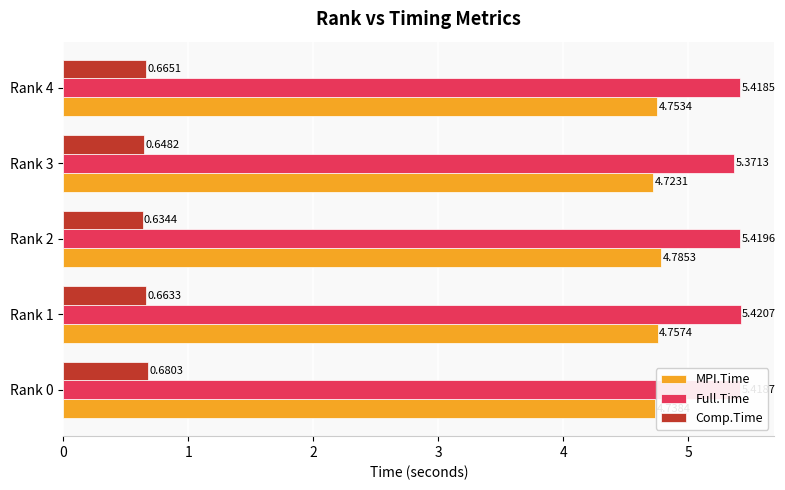

Rank the categories by MPI.Time value from lowest to highest.

Rank 3, Rank 0, Rank 4, Rank 1, Rank 2